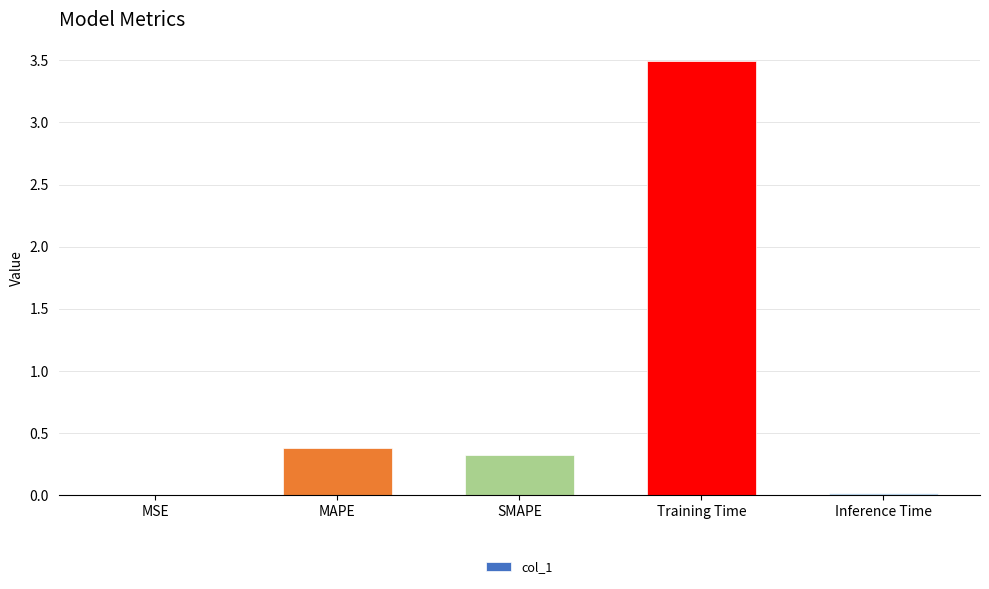

Which category has the highest value across all series?

Training Time